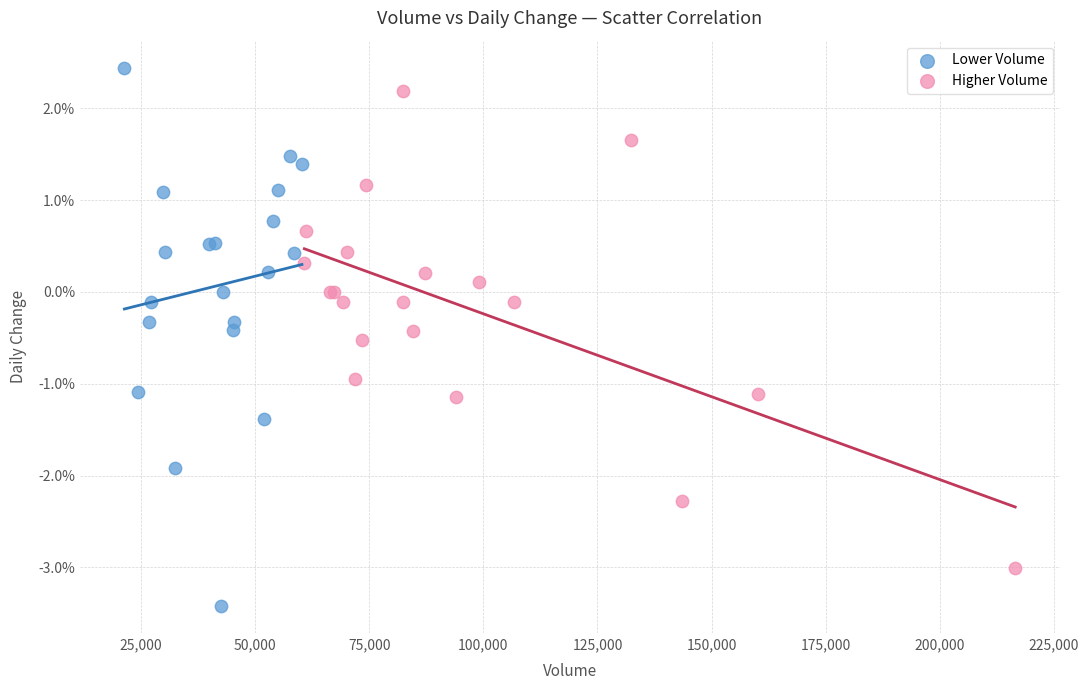

Which series reaches the minimum Y coordinate?

Lower Volume